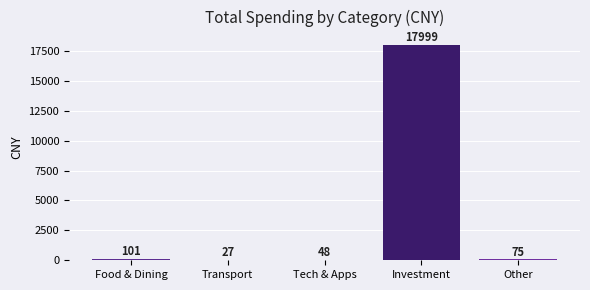

What is the sum of the values at Transport and Other?

102.3